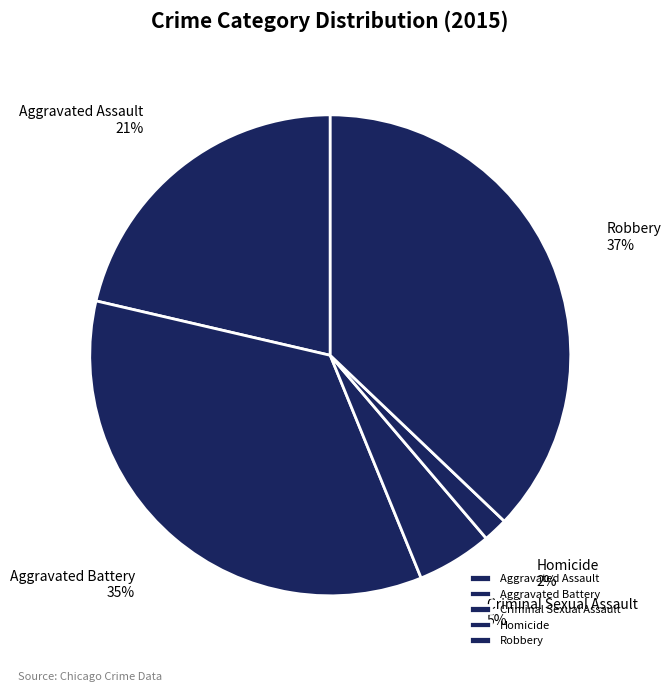

Which category has the biggest portion of the pie?

Robbery